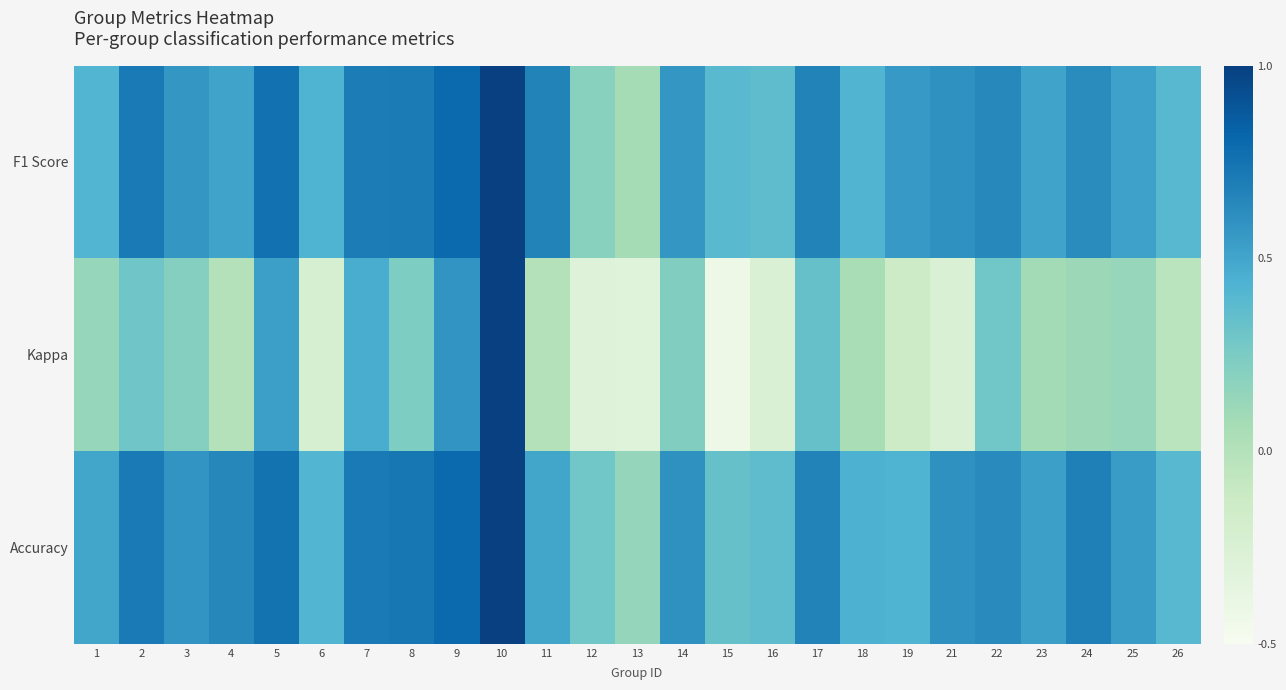

Which series has the largest total across all categories?

Accuracy